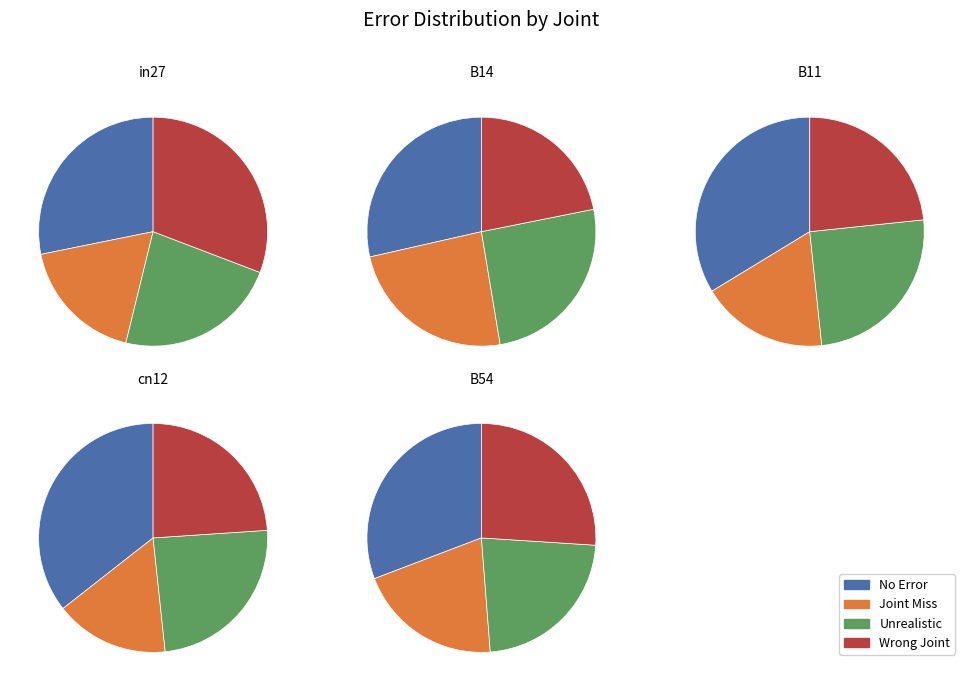

To the nearest percent, what percentage of the pie is cn12?

18%